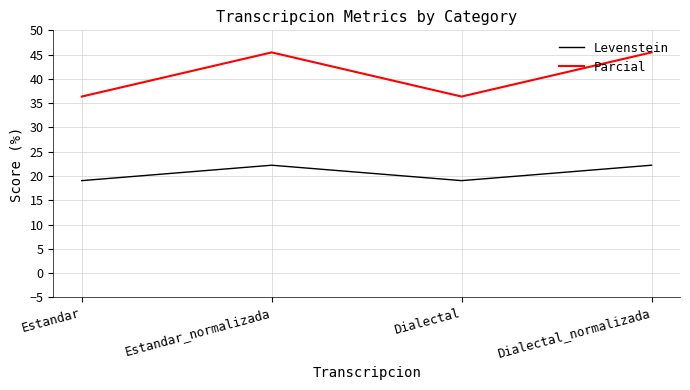

Rank the series by their maximum value, from highest to lowest.

Parcial, Levenstein